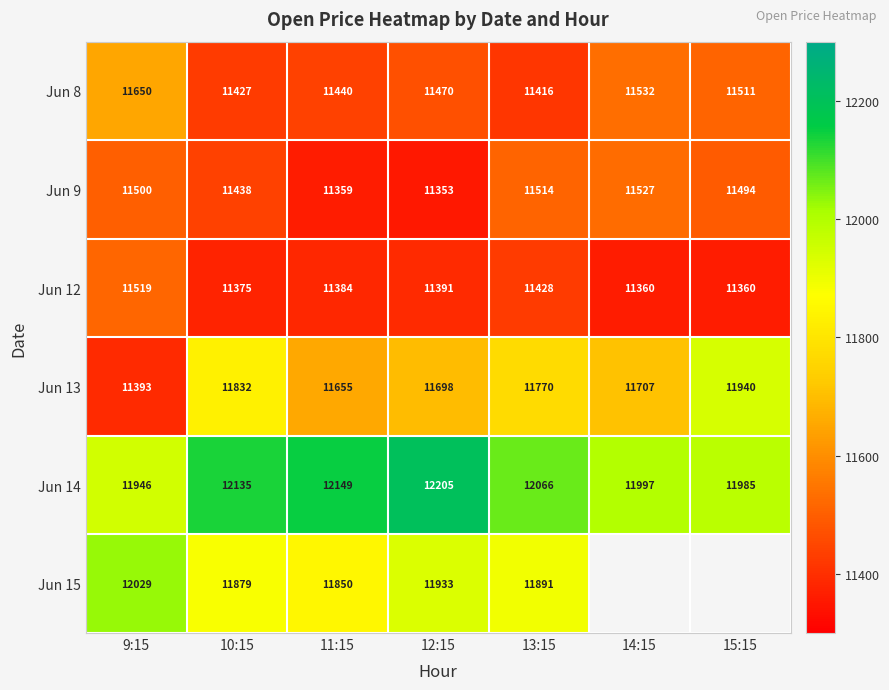

What is the difference between the maximum and minimum values in the Jun 13 series?

547